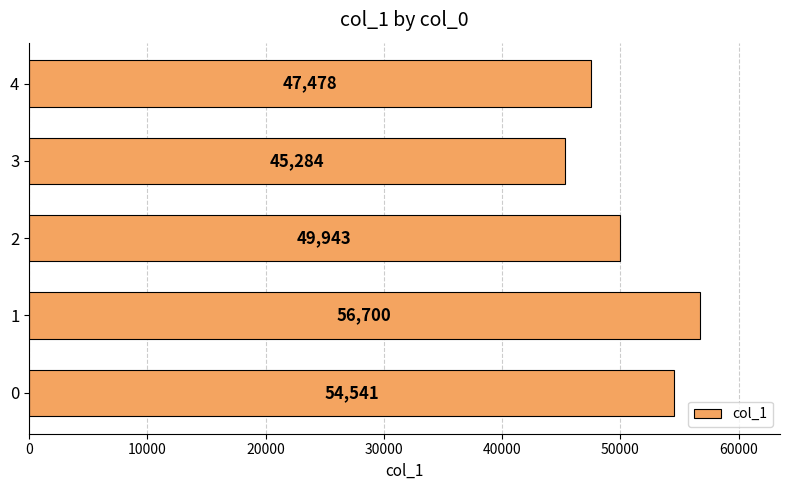

At which category does the chart reach its minimum across all series?

3